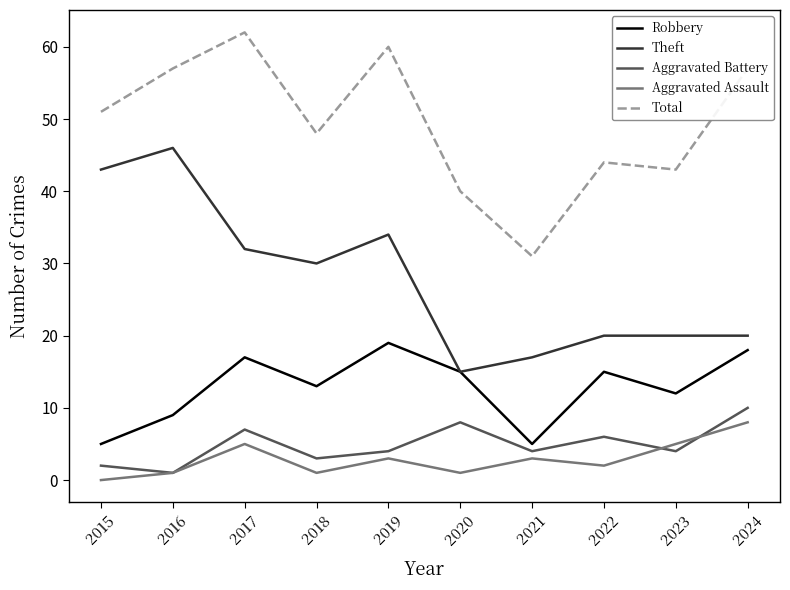

At which category is the sum across all series the highest?

2017